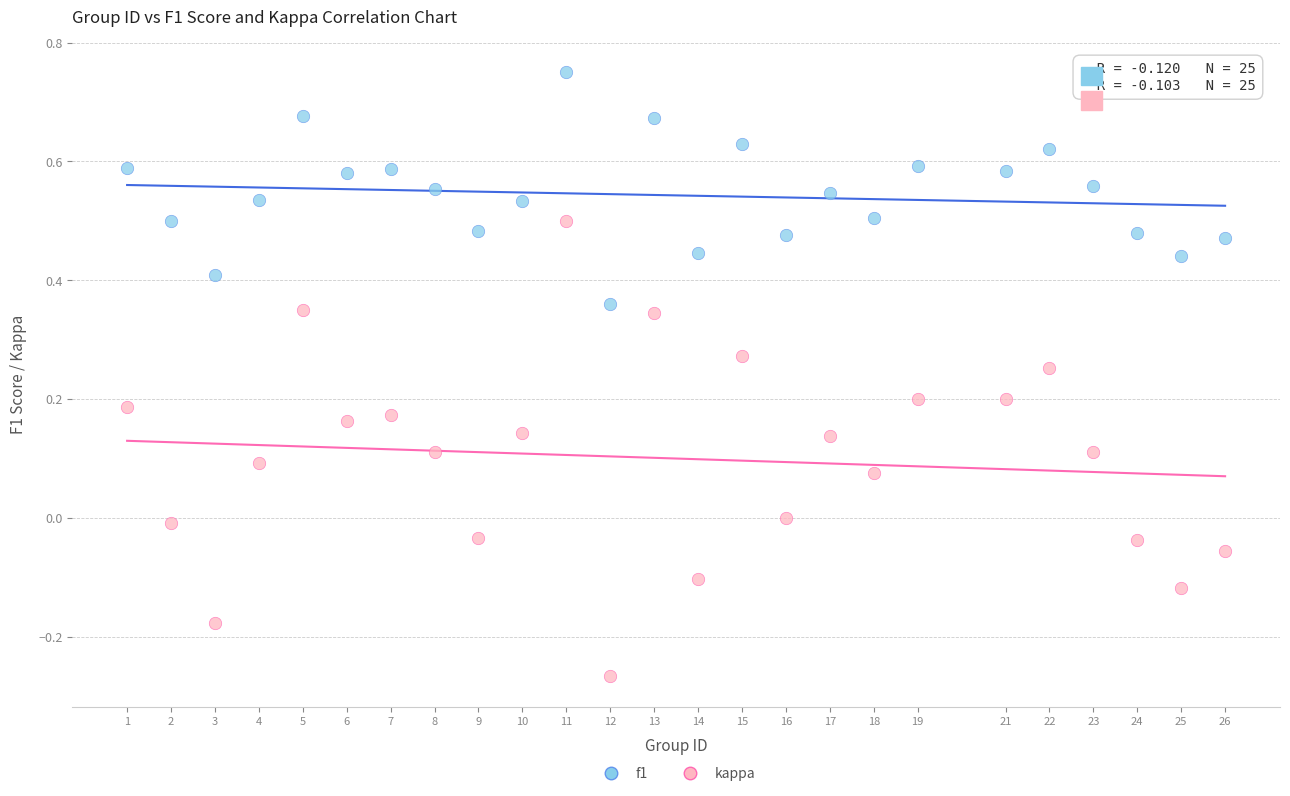

Which series reaches the maximum Y coordinate?

f1